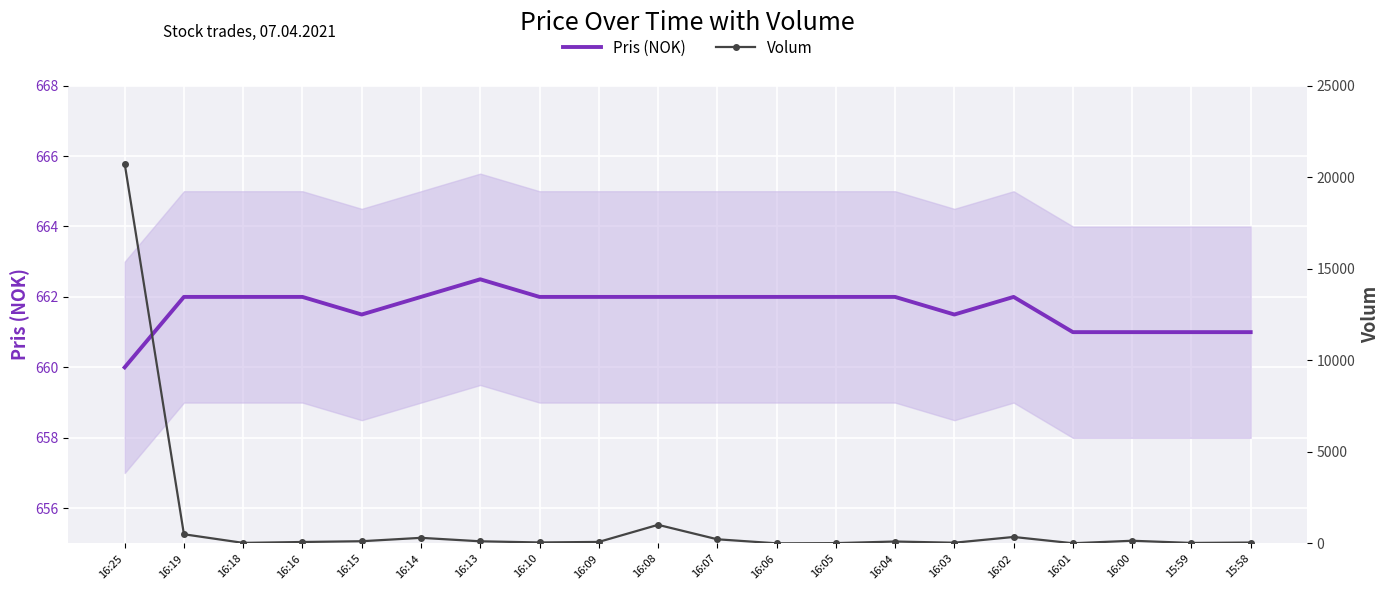

What is the label of the 6th point from the right?

16:03